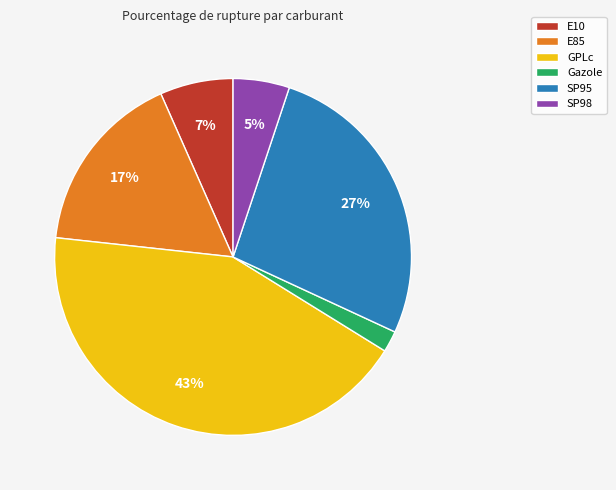

What is the largest slice in the pie chart?

GPLc